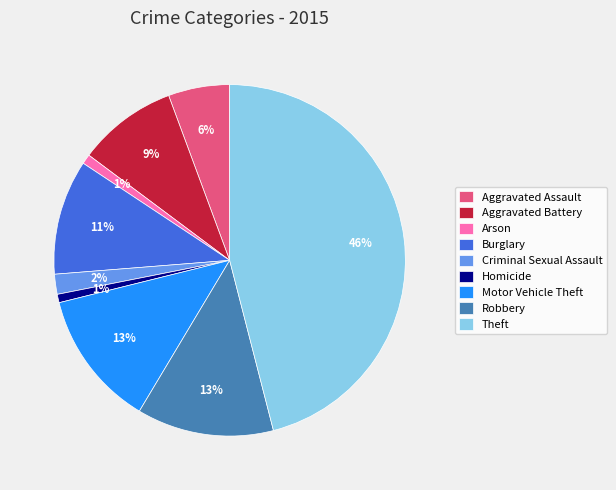

To the nearest percent, what percentage of the pie is Aggravated Battery?

9%